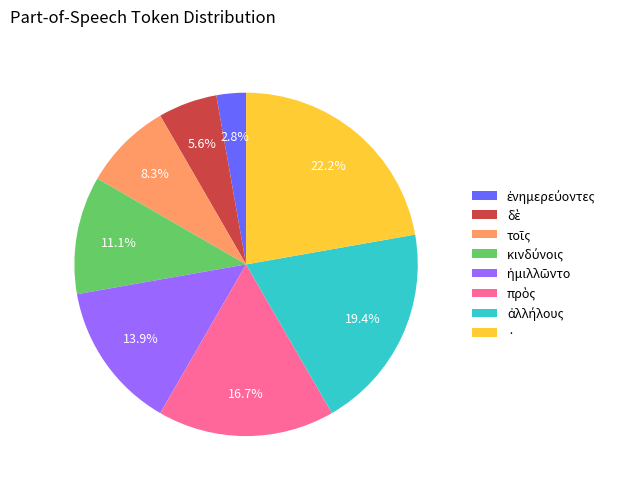

Count the number of slices in the pie.

8